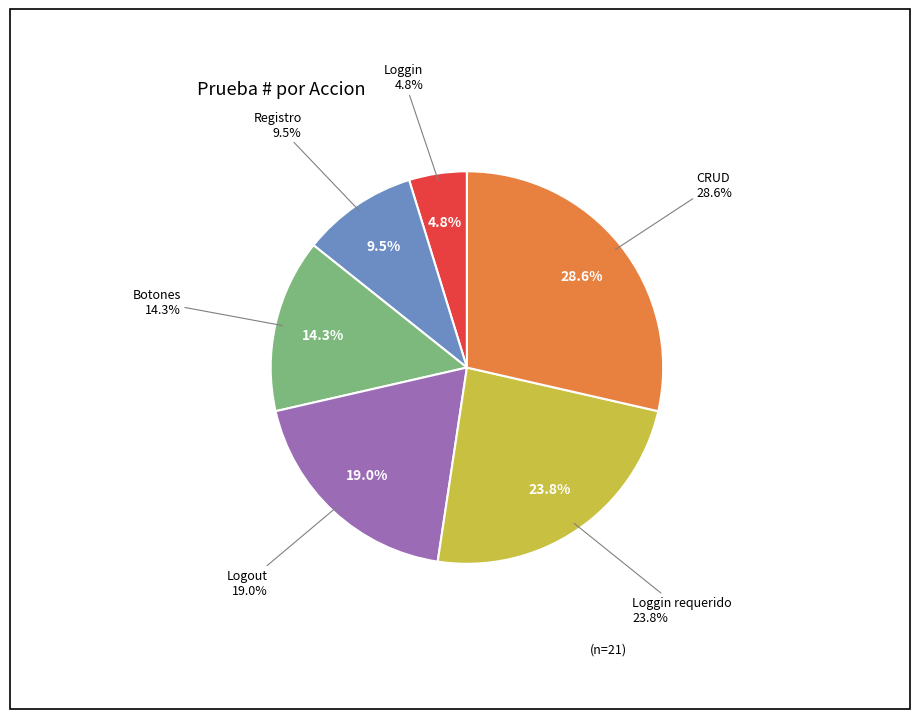

True or false: Registro accounts for 3% of the total.

False